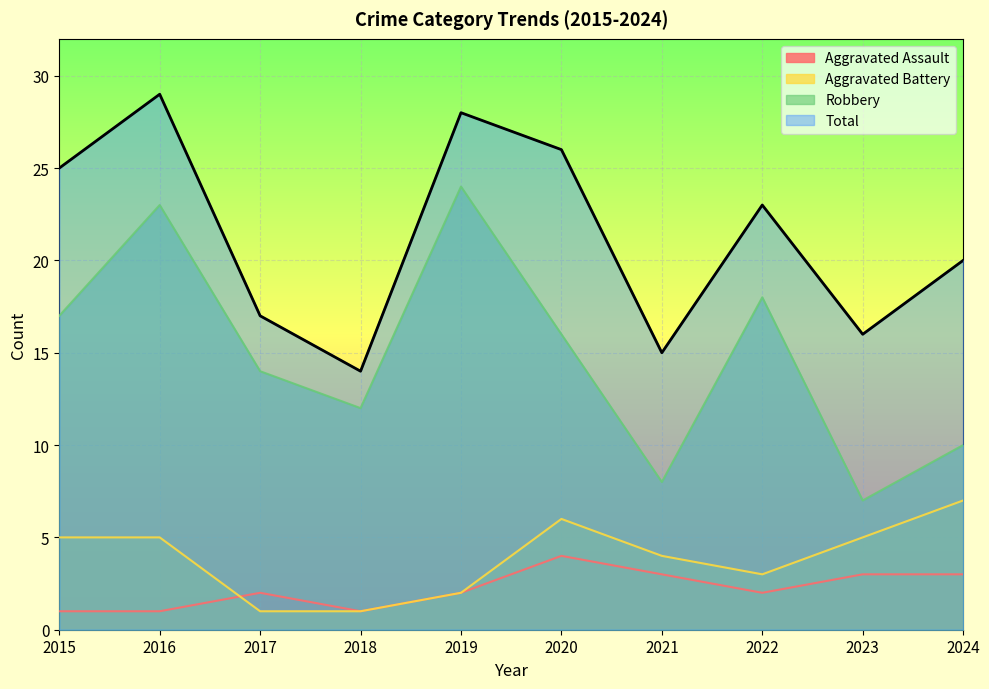

Rank the series at 2019 from lowest to highest value.

Aggravated Assault, Aggravated Battery, Robbery, Total